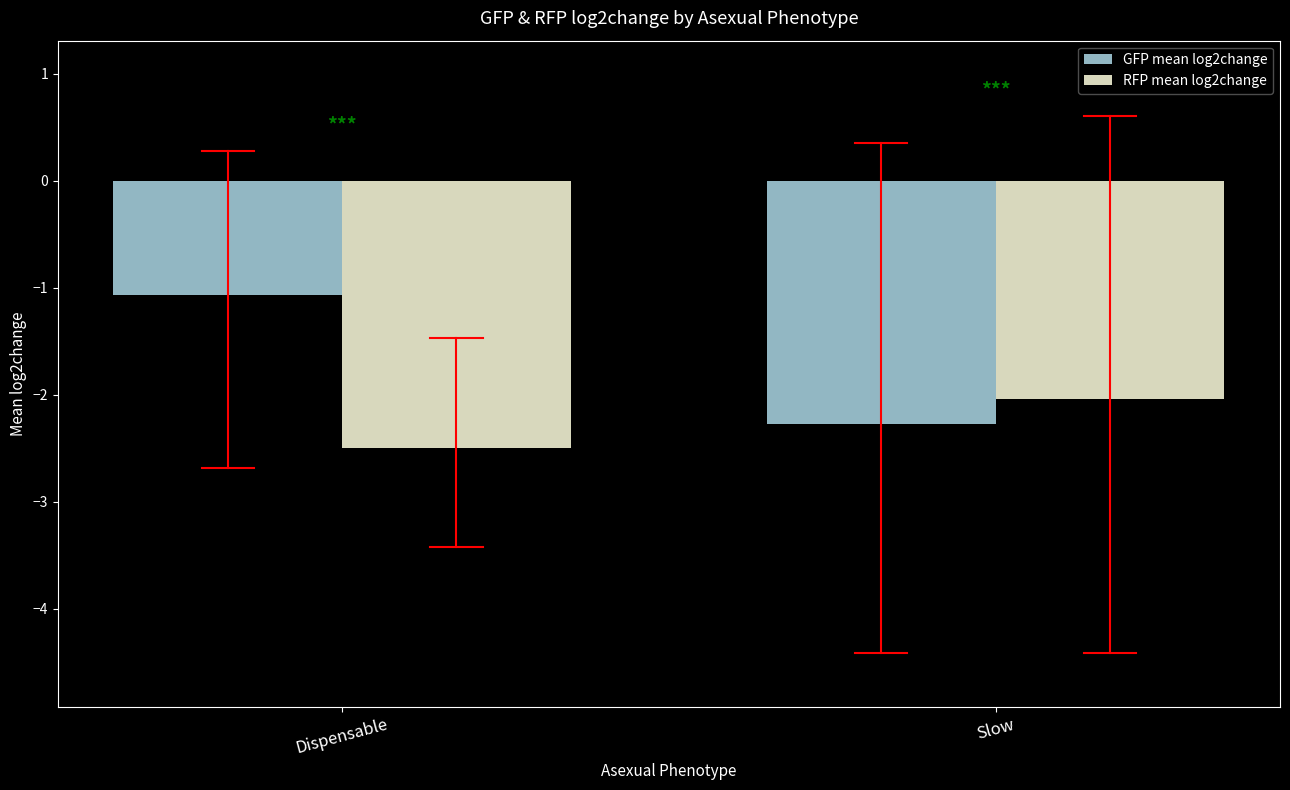

Which series changed the most between Dispensable and Slow?

GFP mean log2change